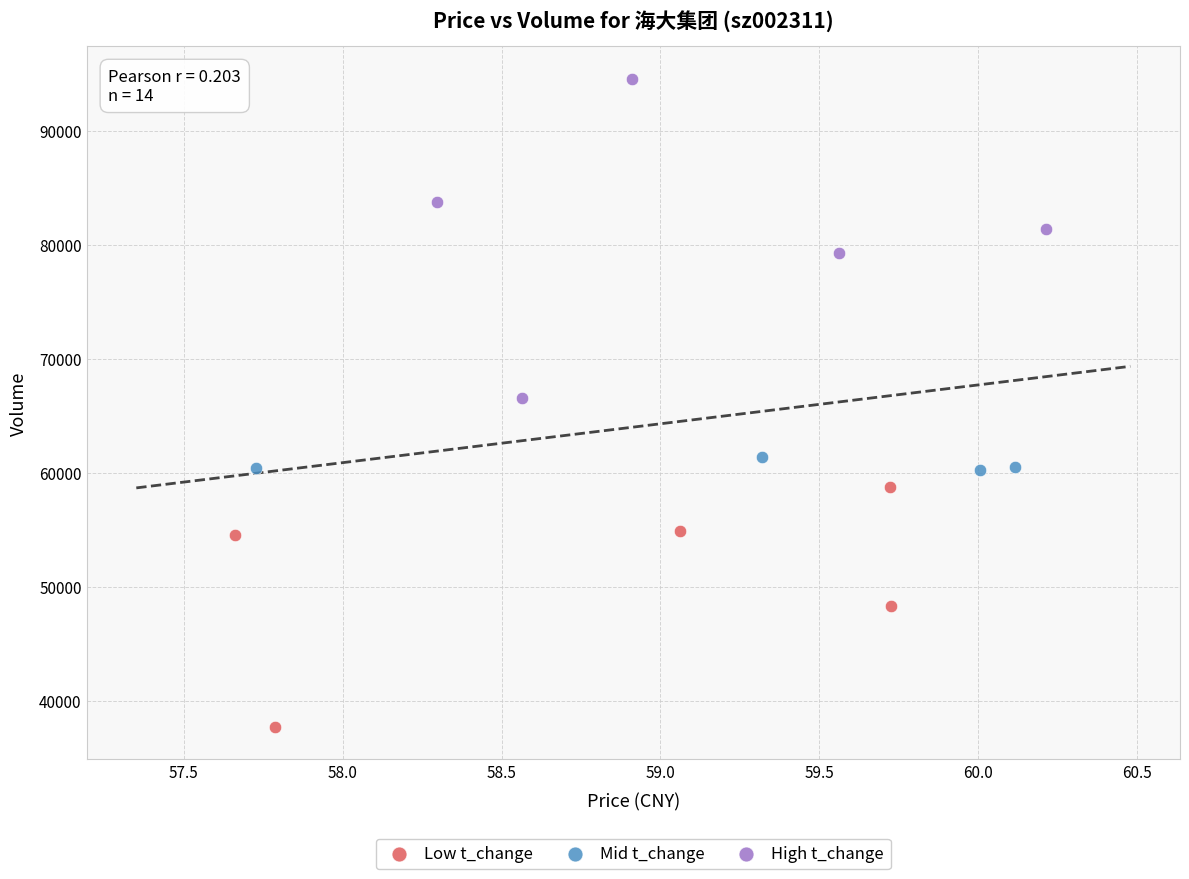

Which series has the largest Y range (max minus min)?

High t_change